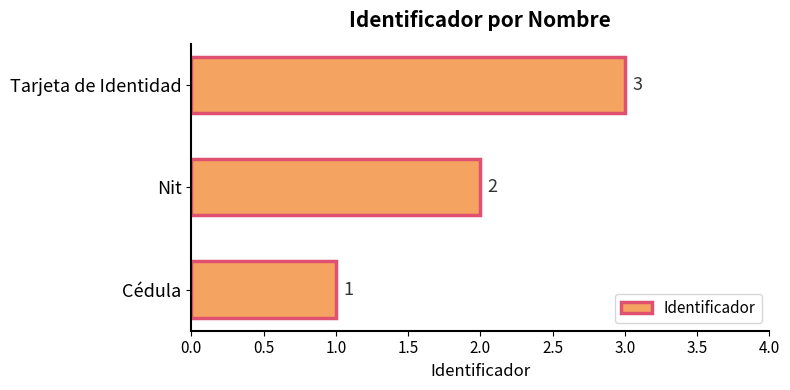

The chart shows a value of 1 at Cédula. True or false?

True